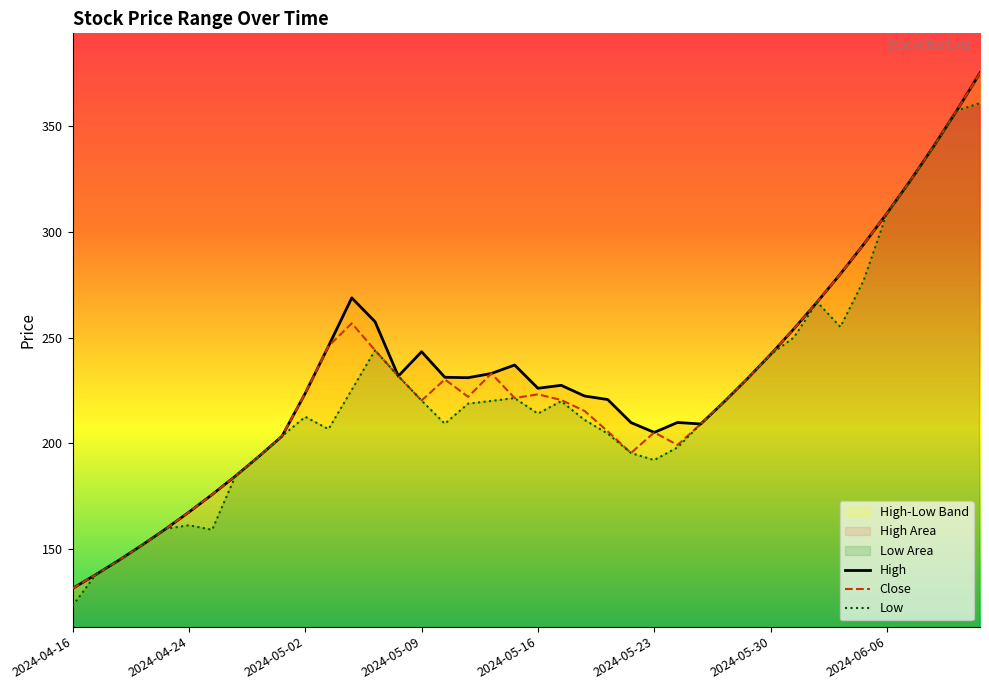

How many distinct data groups are displayed?

3